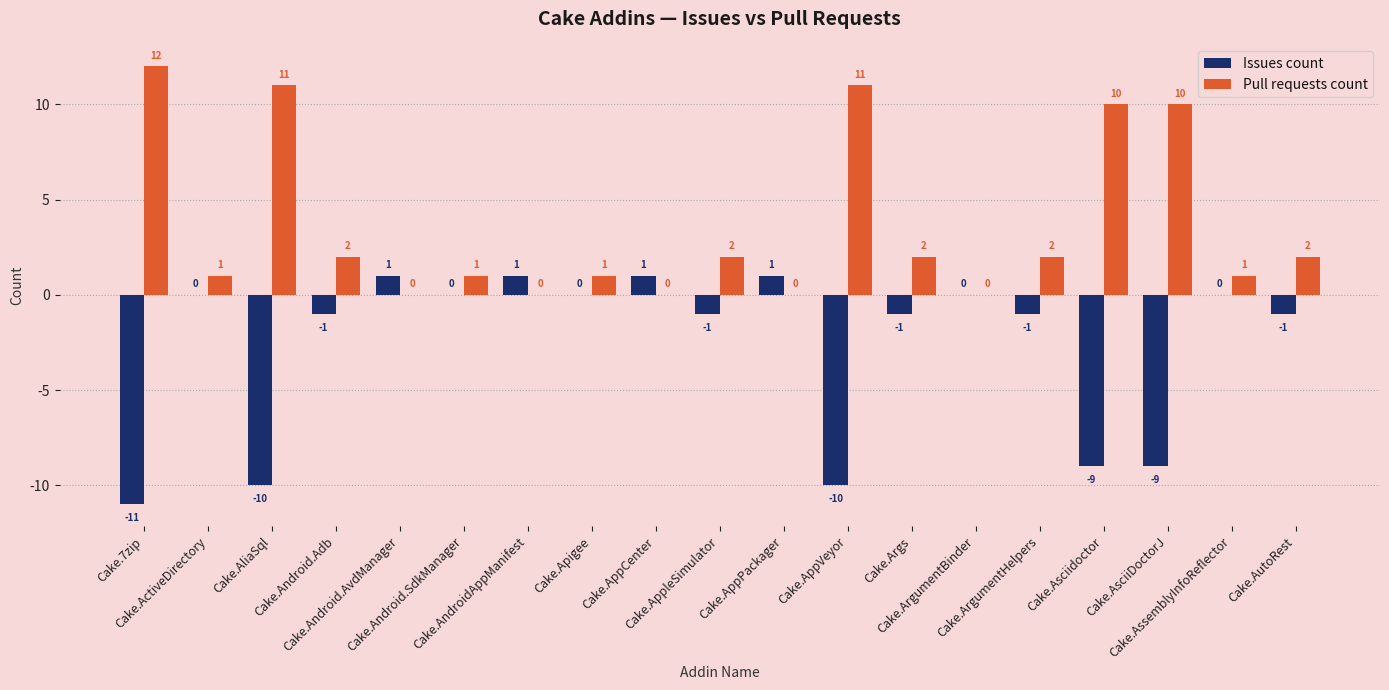

Are the bars horizontal?

No